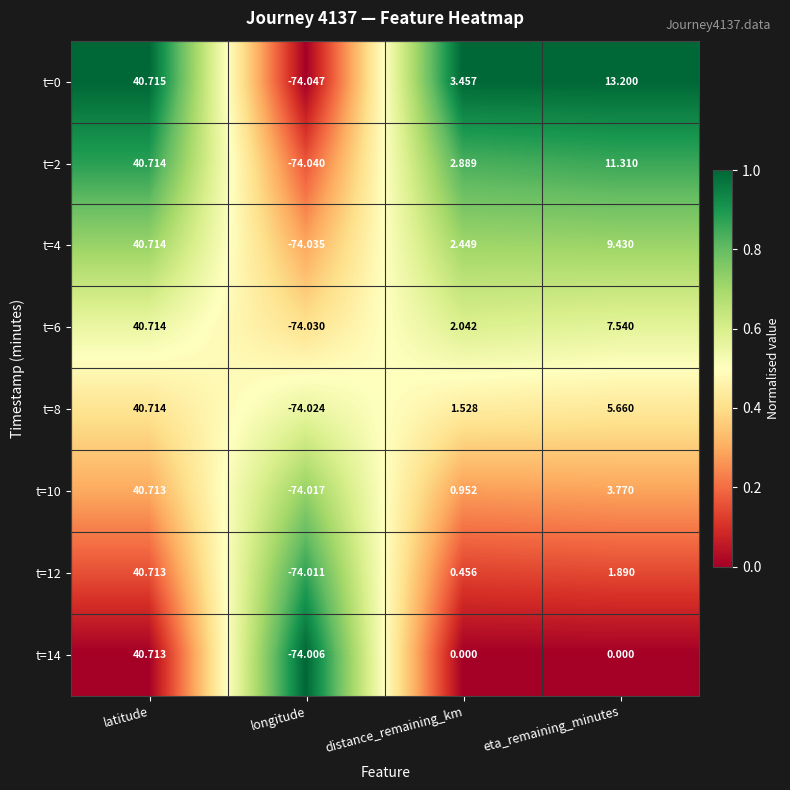

Which label corresponds to the largest value in the chart?

latitude